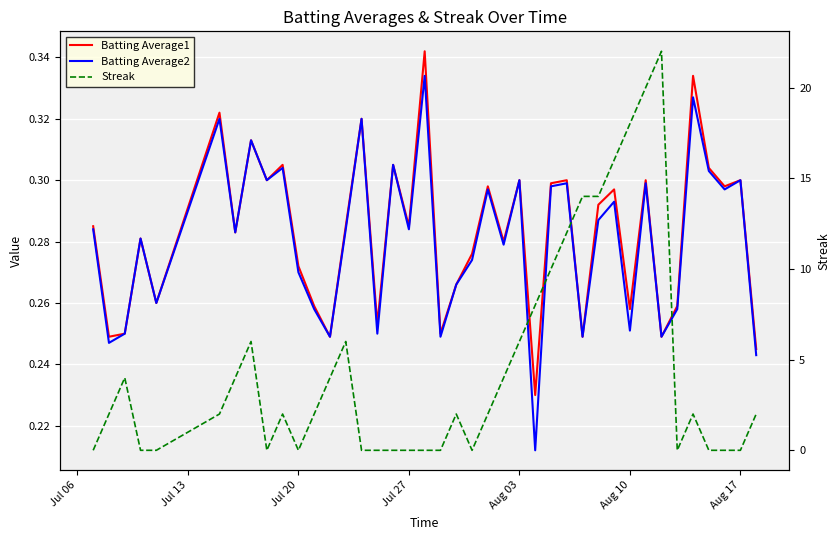

True or false: Batting Average2 and Batting Average1 intersect in this chart.

False